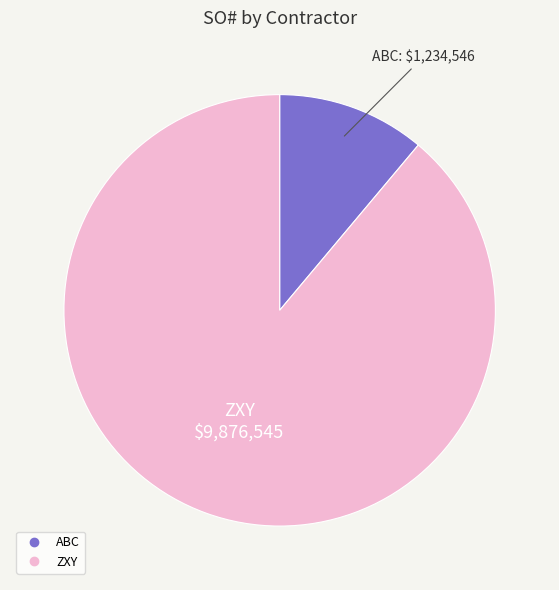

Which slice is the smallest?

ABC